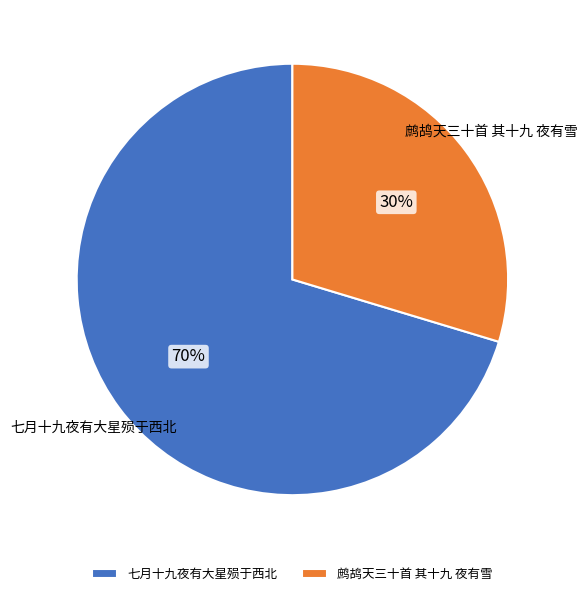

Which category accounts for the majority?

七月十九夜有大星殒于西北